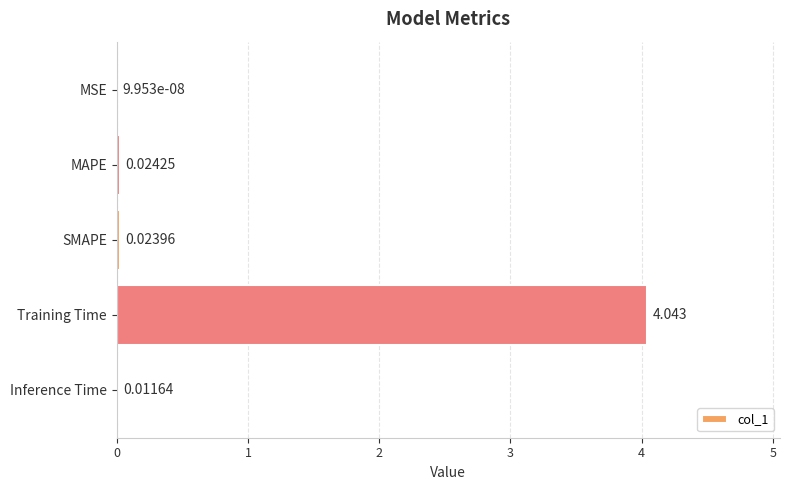

Between Inference Time and SMAPE, which is larger?

SMAPE